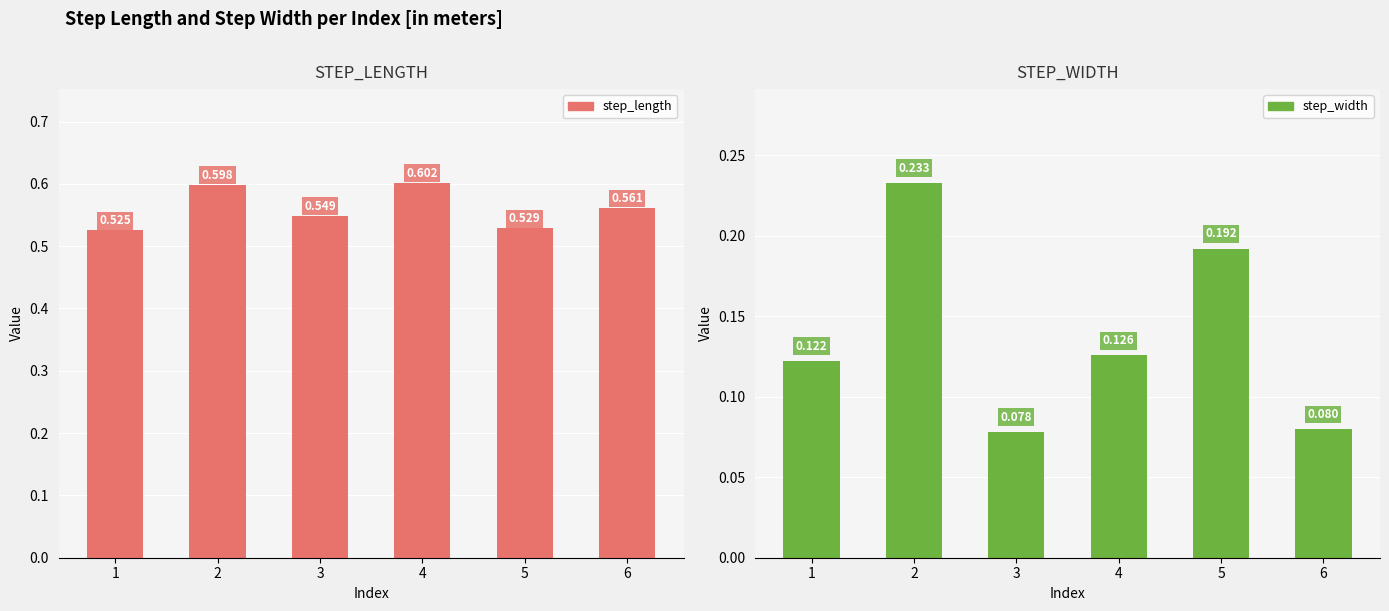

Read the step_width value at 4.

0.1